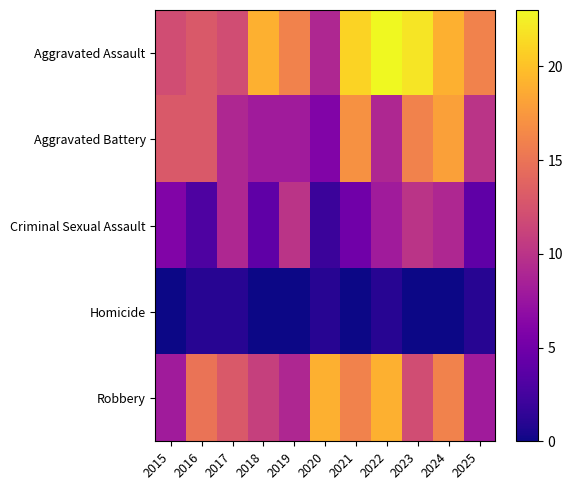

Which series has the widest spread of values?

Aggravated Assault